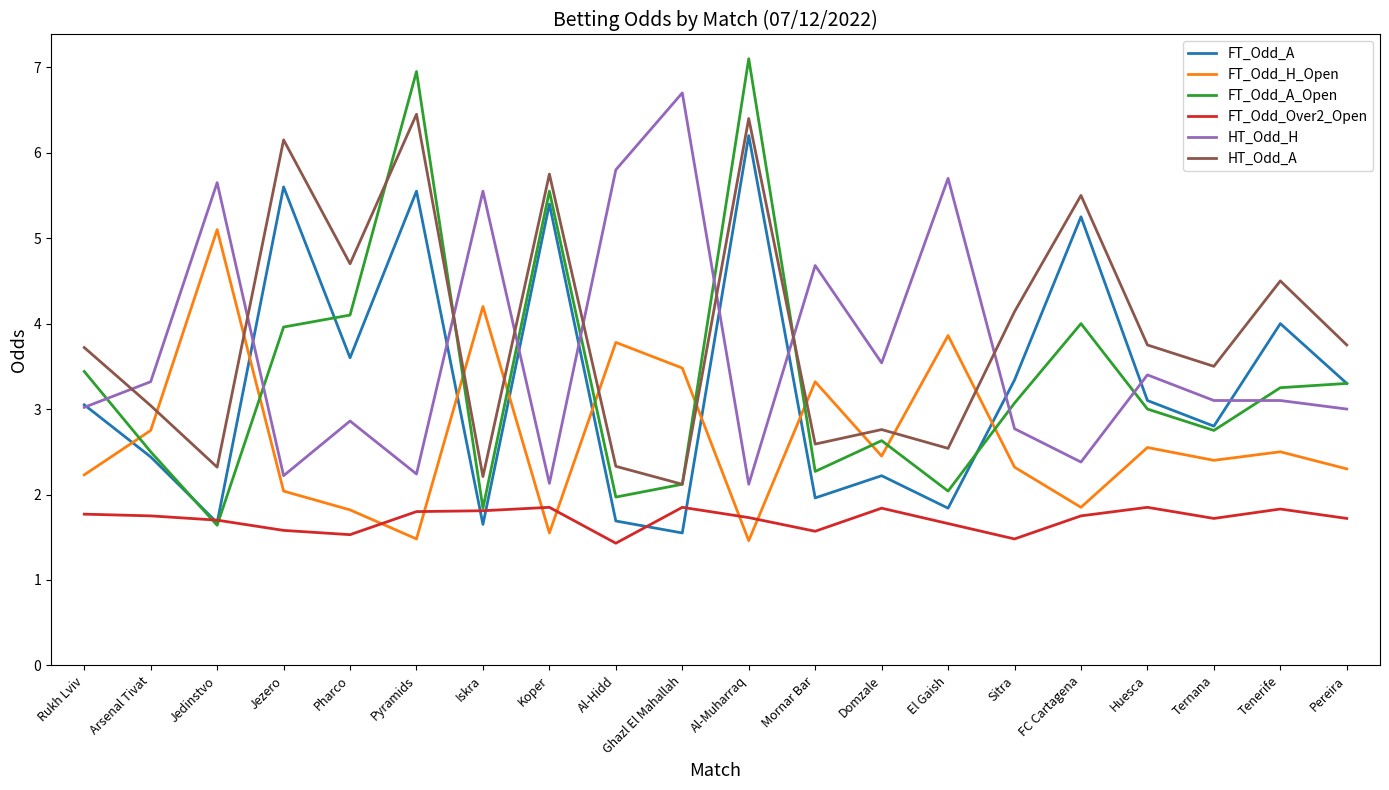

At which label does FT_Odd_A_Open reach its minimum?

Jedinstvo